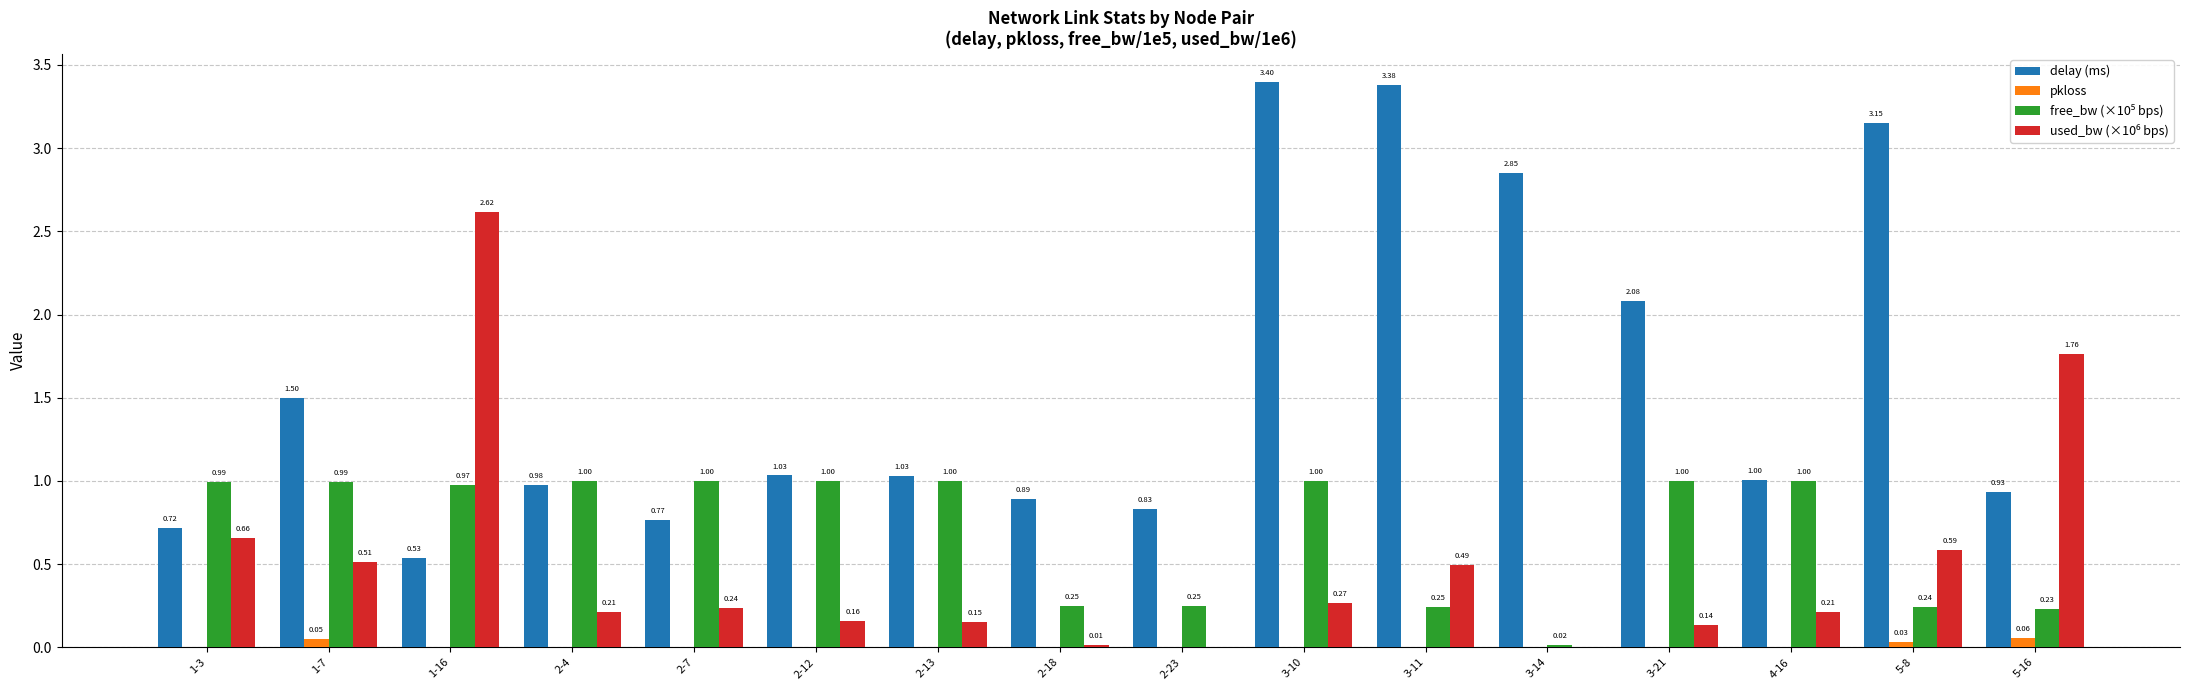

Does the chart contain stacked bars?

No